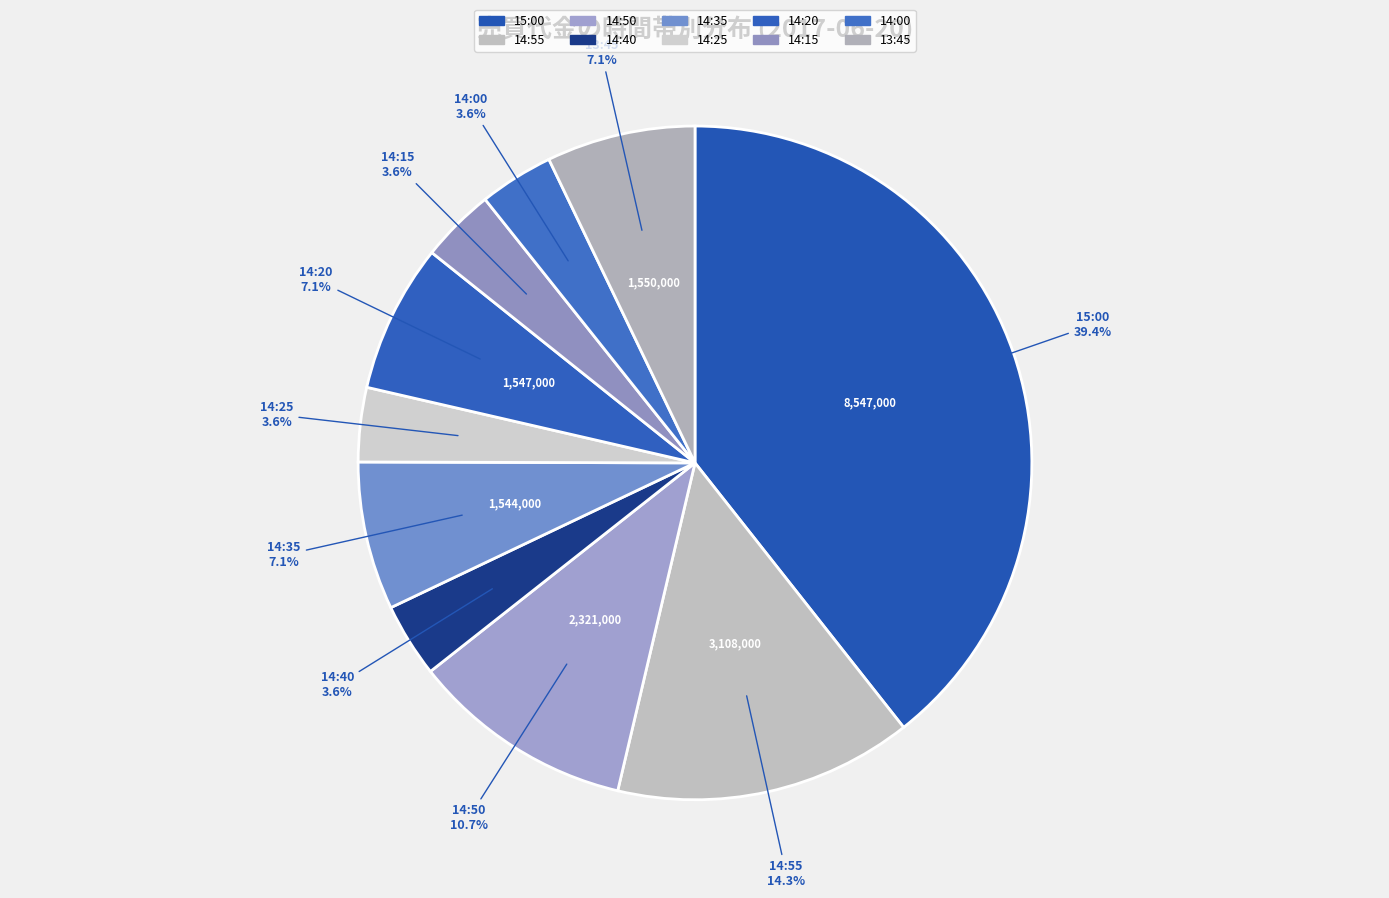

Which has a higher value, 13:45 or 14:35?

13:45